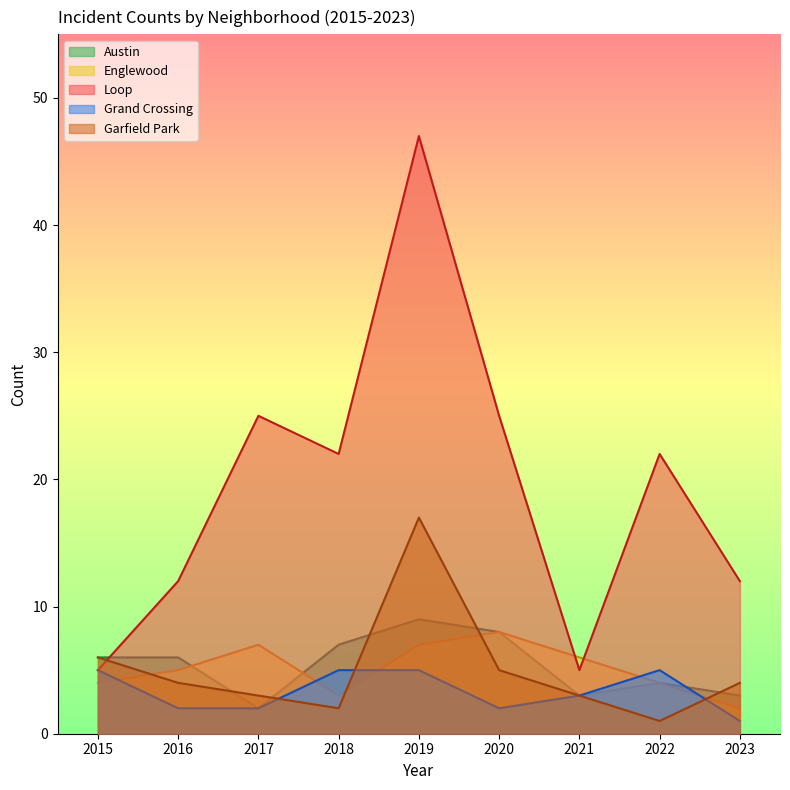

At how many categories does at least one series exceed 24?

3